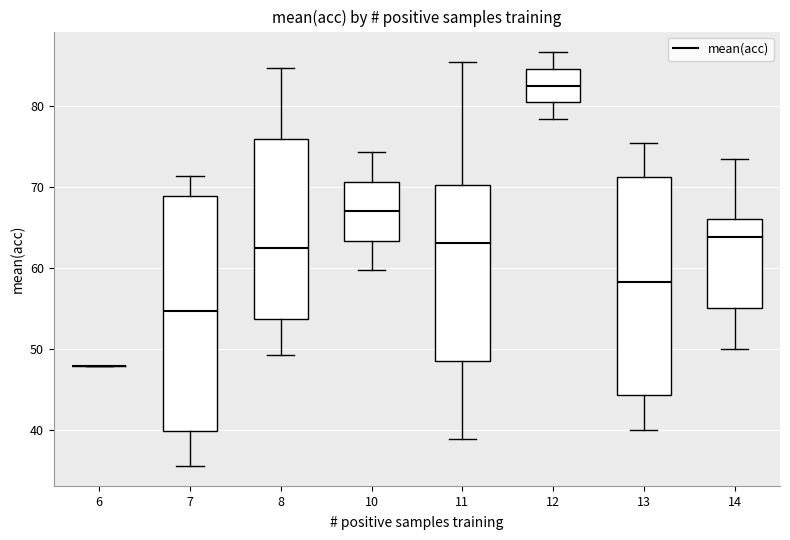

Reading left to right, transcribe this box plot: for each box, give where its median line is, the range the box spans, and where its two whiskers end, as read against the y-axis. The values are not printed on the chart, so give them approximately, as read against the axis.

6: box collapsed to a line at 48, whiskers 48 to 48
7: median 55, box 40 to 69, whiskers 36 to 71
8: median 63, box 54 to 76, whiskers 49 to 85
10: median 67, box 63 to 71, whiskers 60 to 74
11: median 63, box 49 to 70, whiskers 39 to 85
12: median 83, box 80 to 85, whiskers 78 to 87
13: median 58, box 44 to 71, whiskers 40 to 75
14: median 64, box 55 to 66, whiskers 50 to 74